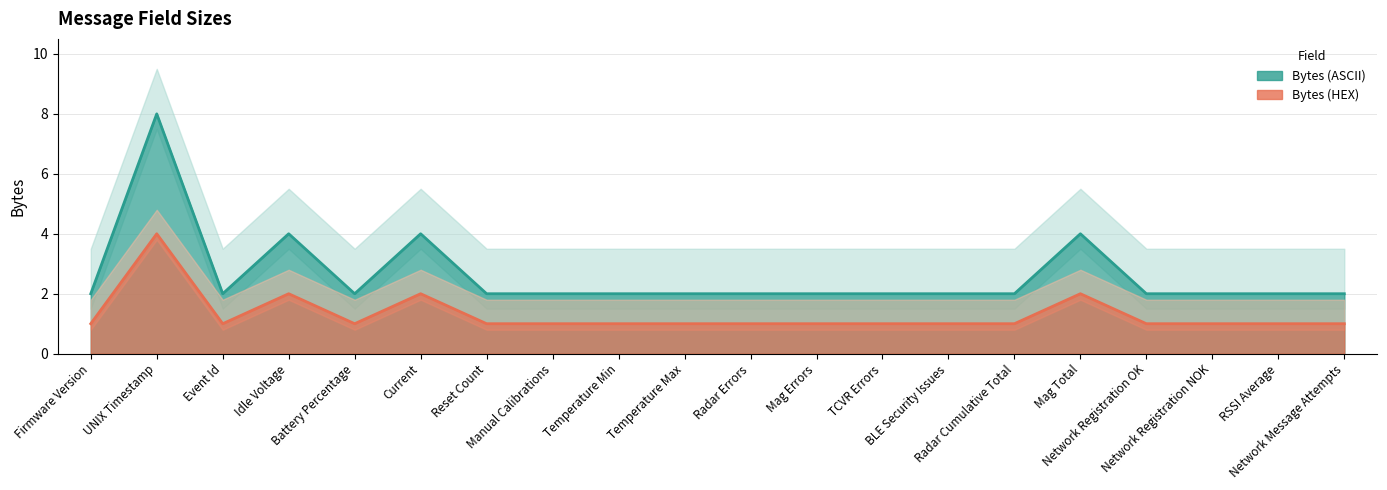

What is the difference between the highest and lowest values at Reset Count?

1